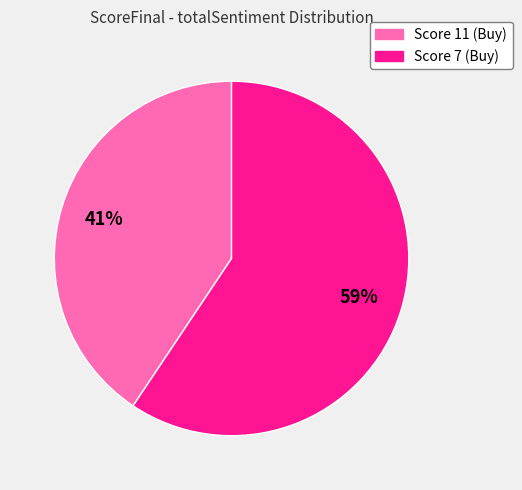

Does any single category account for the majority?

Yes